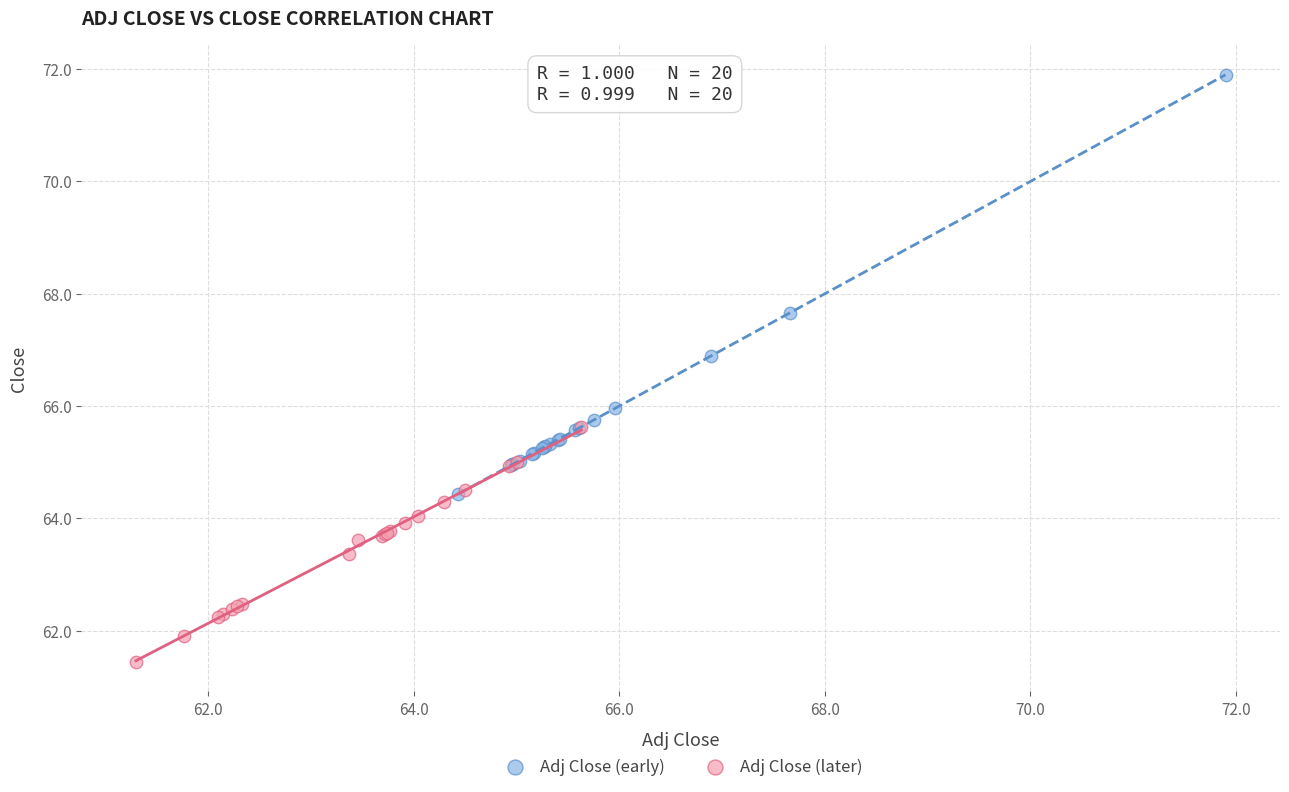

What are all the series names shown in the legend?

Adj Close (early), Adj Close (later)